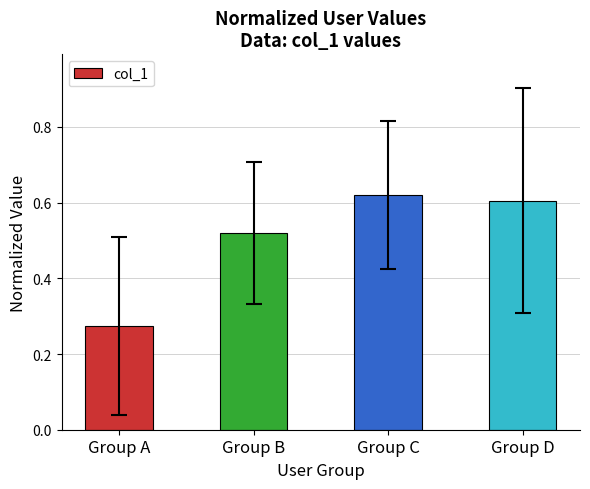

What is the sum of all values?

2.0